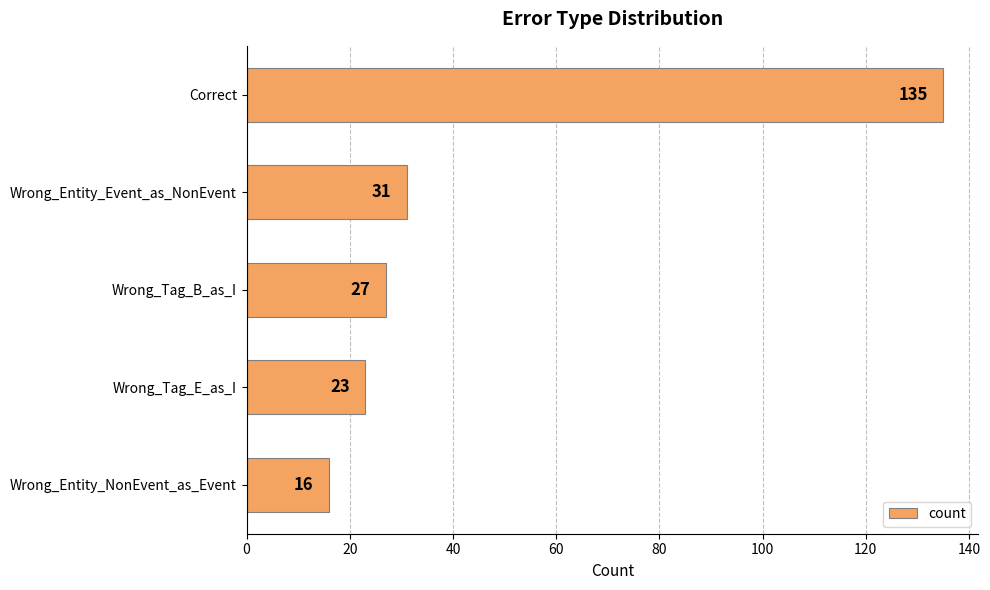

What is the sum of all values?

232